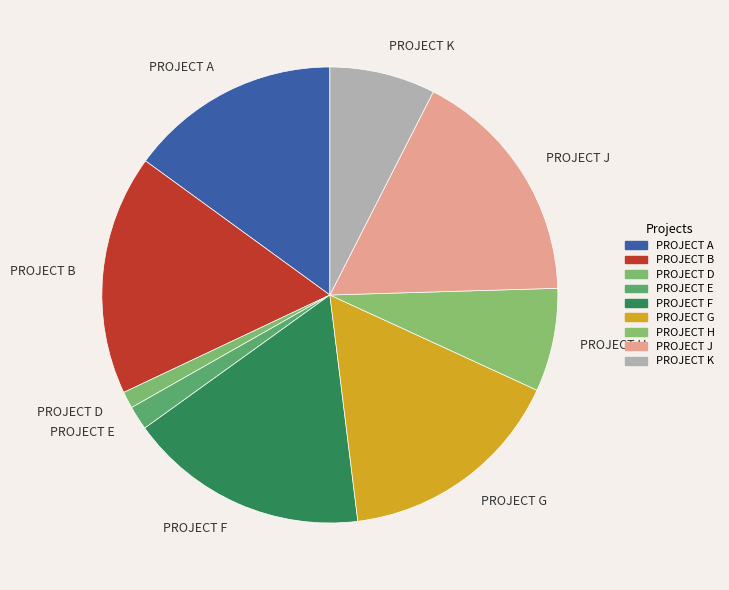

Combined, do PROJECT F and PROJECT E account for over 50%?

No